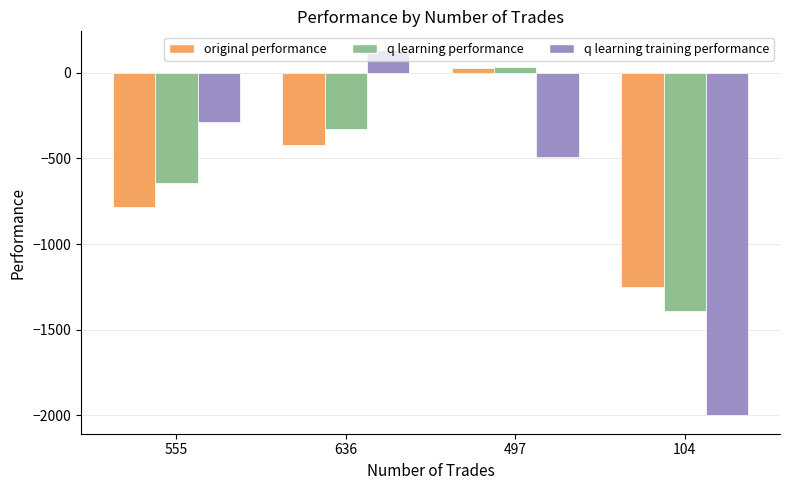

Read the original performance value at 636.

-422.6